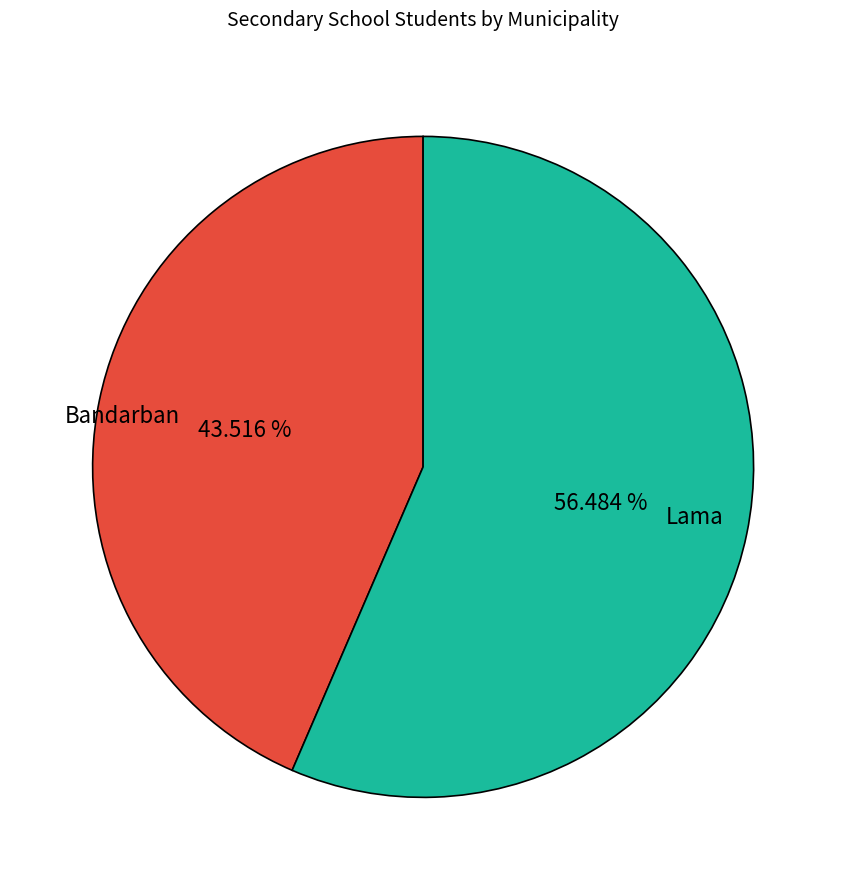

Is there any slice that represents more than half of the pie?

Yes